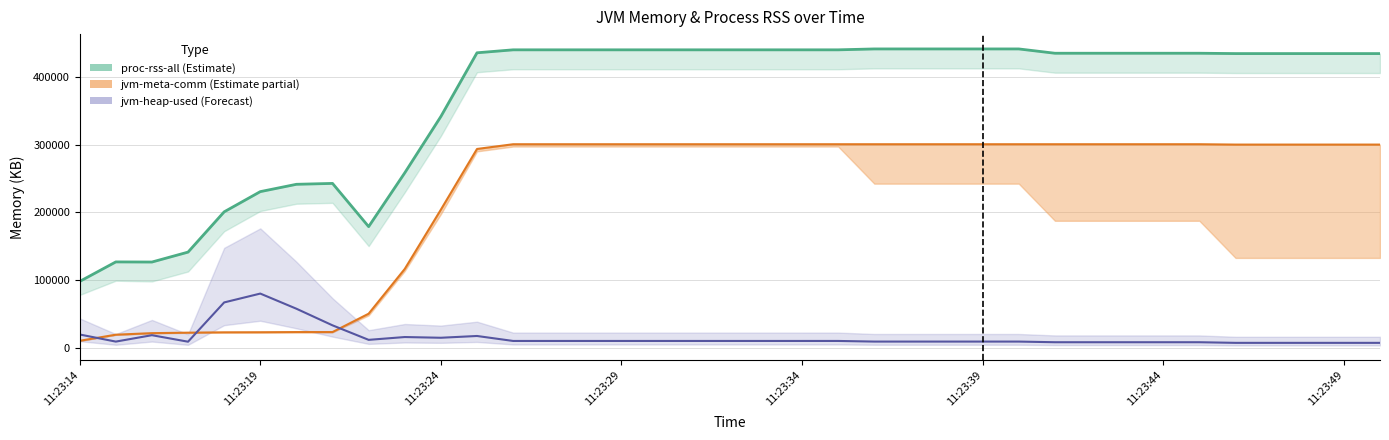

True or false: proc-rss-all and jvm-heap-used intersect in this chart.

False